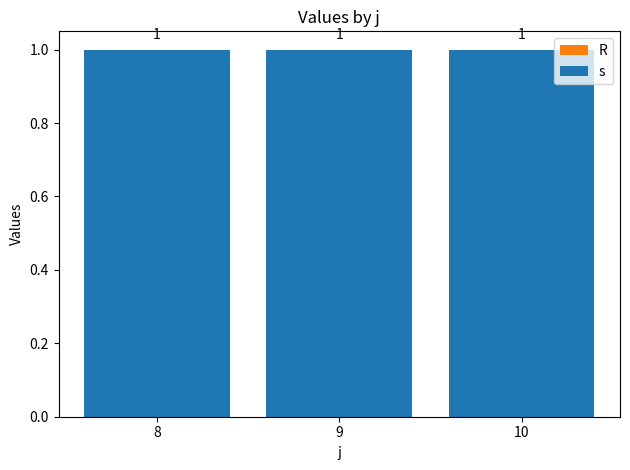

What is the value of the s bar at the 1st from the left?

1